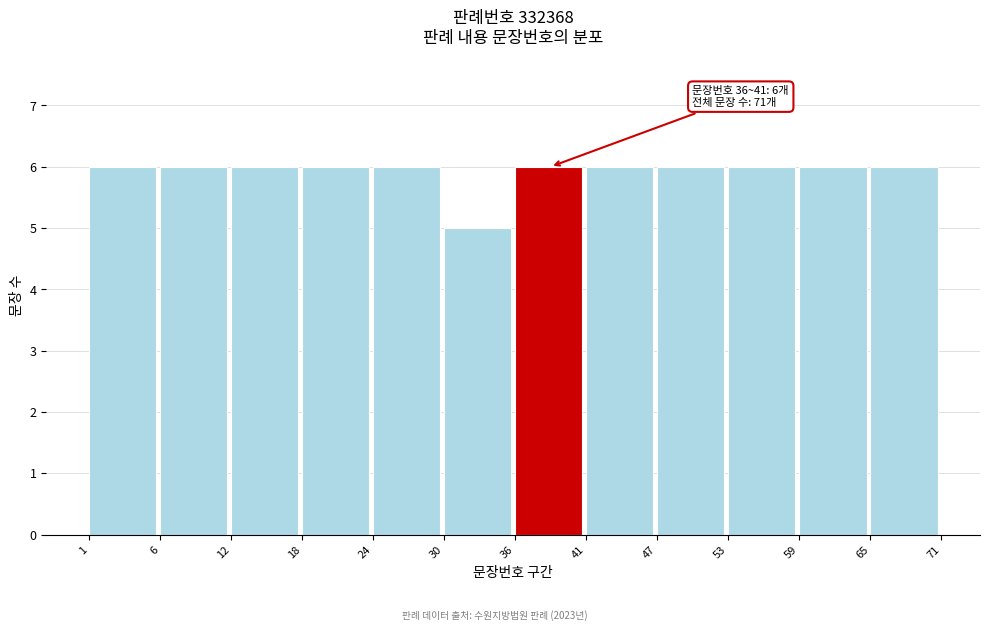

Reading right to left, list all the values displayed in this chart.

6	6	6	6	6	6	5	6	6	6	6	6